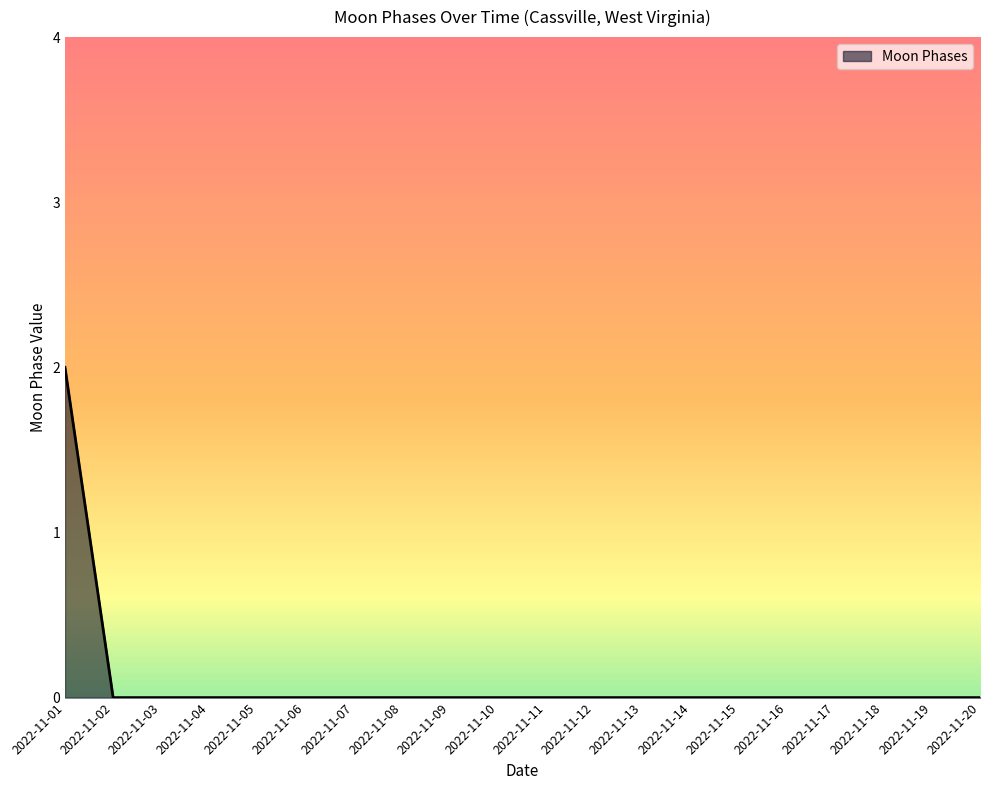

Reading left to right, what are all the values shown in this chart?

2	0	0	0	0	0	0	0	0	0	0	0	0	0	0	0	0	0	0	0